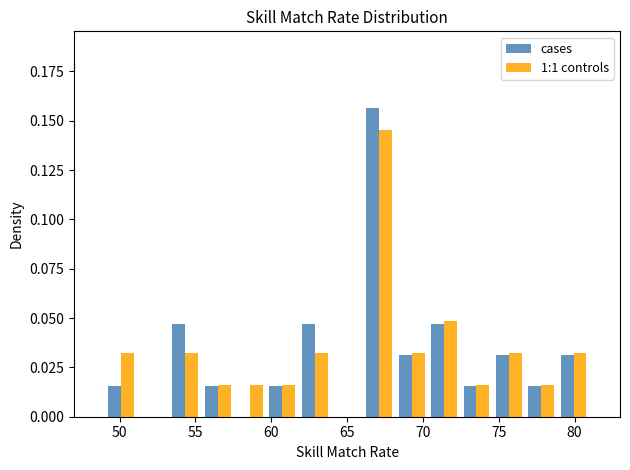

Reading left to right, transcribe this chart: for each range on the x-axis, give the height of each series' bar. Neither the bar edges nor the heights are printed on the chart, so give them approximately, as read against the axes.

49.0 to 51.0: cases=0.015	1:1 controls=0.030
51.0 to 53.5: cases=0	1:1 controls=0
53.5 to 55.5: cases=0.045	1:1 controls=0.030
55.5 to 57.5: cases=0.015	1:1 controls=0.015
57.5 to 59.5: cases=0	1:1 controls=0.015
59.5 to 62.0: cases=0.015	1:1 controls=0.015
62.0 to 64.0: cases=0.045	1:1 controls=0.030
64.0 to 66.0: cases=0	1:1 controls=0
66.0 to 68.0: cases=0.155	1:1 controls=0.145
68.0 to 70.5: cases=0.030	1:1 controls=0.030
70.5 to 72.5: cases=0.045	1:1 controls=0.050
72.5 to 74.5: cases=0.015	1:1 controls=0.015
74.5 to 76.5: cases=0.030	1:1 controls=0.030
76.5 to 79.0: cases=0.015	1:1 controls=0.015
79.0 to 81.0: cases=0.030	1:1 controls=0.030